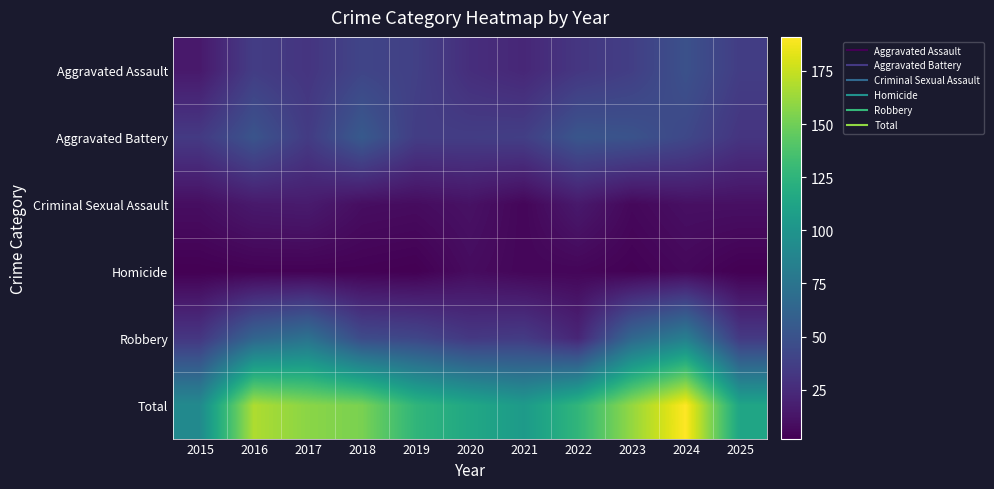

Which series has the largest total across all categories?

Total